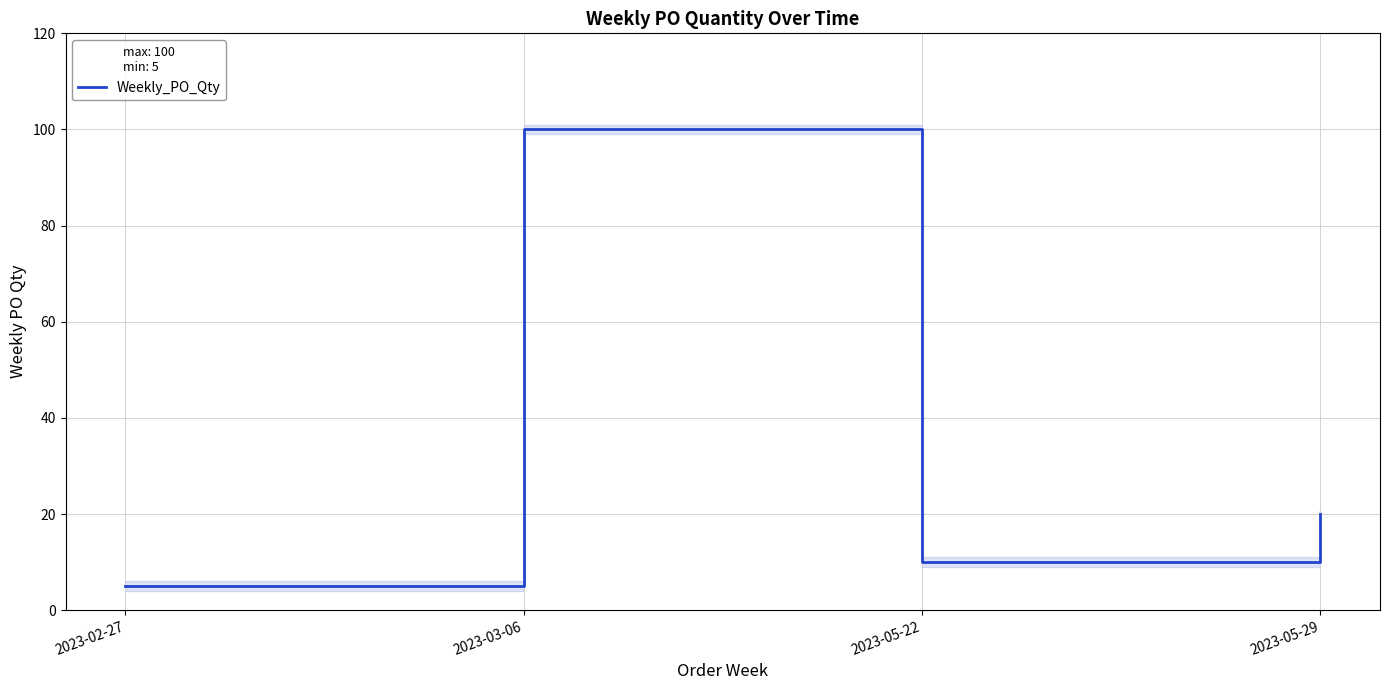

What is the minimum value shown in the chart?

5